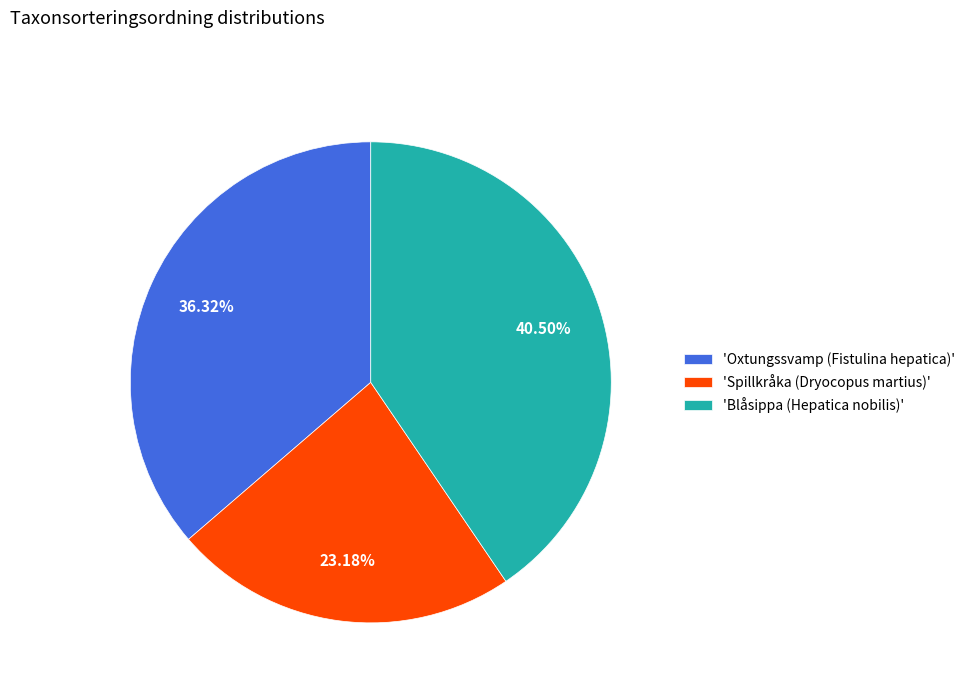

Which has a higher value, 'Oxtungssvamp (Fistulina hepatica)' or 'Blåsippa (Hepatica nobilis)'?

'Blåsippa (Hepatica nobilis)'